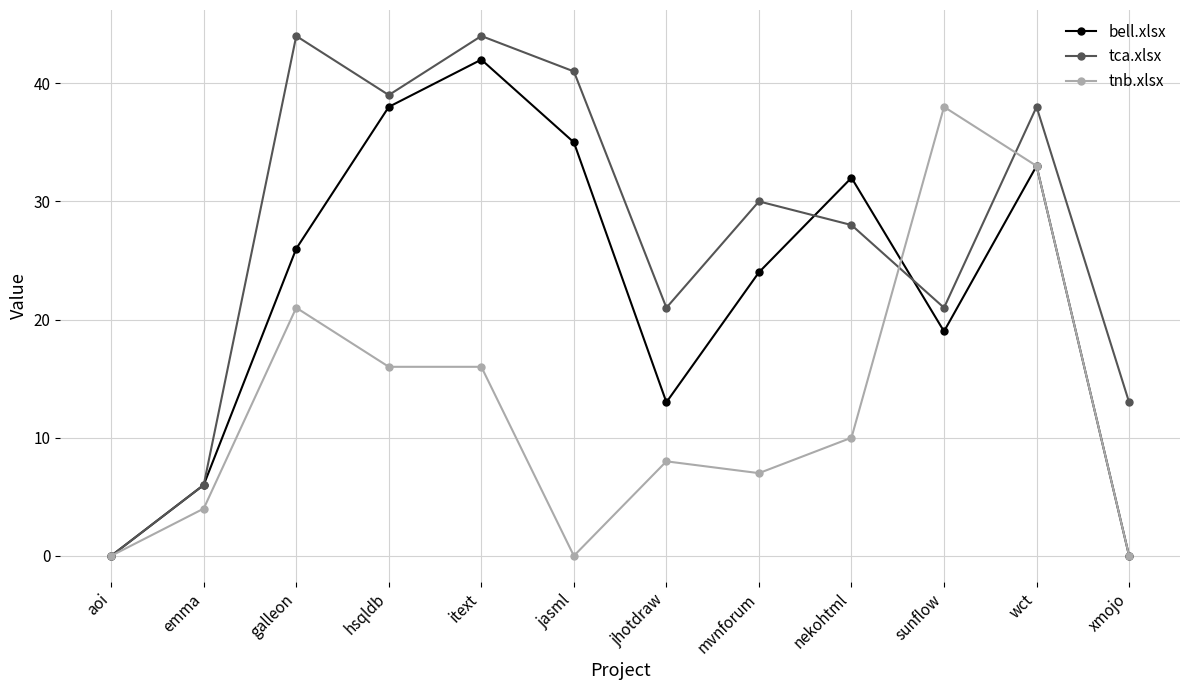

What value does the tnb.xlsx series have at hsqldb?

16